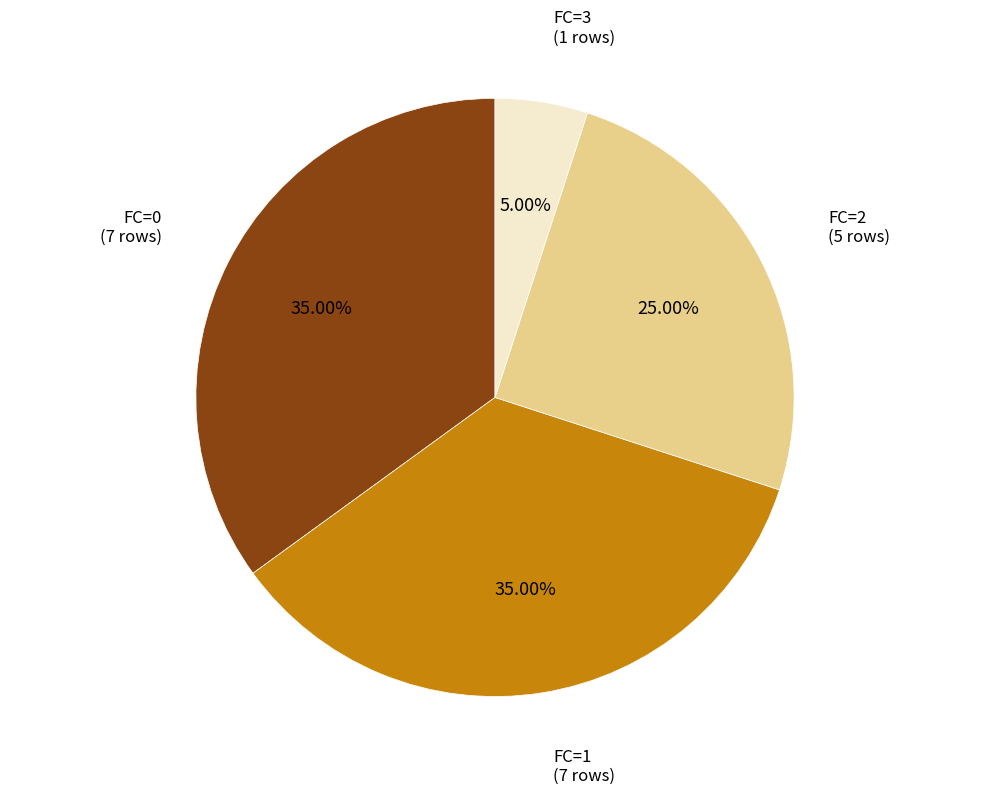

What is the smallest slice in the pie chart?

FC=3